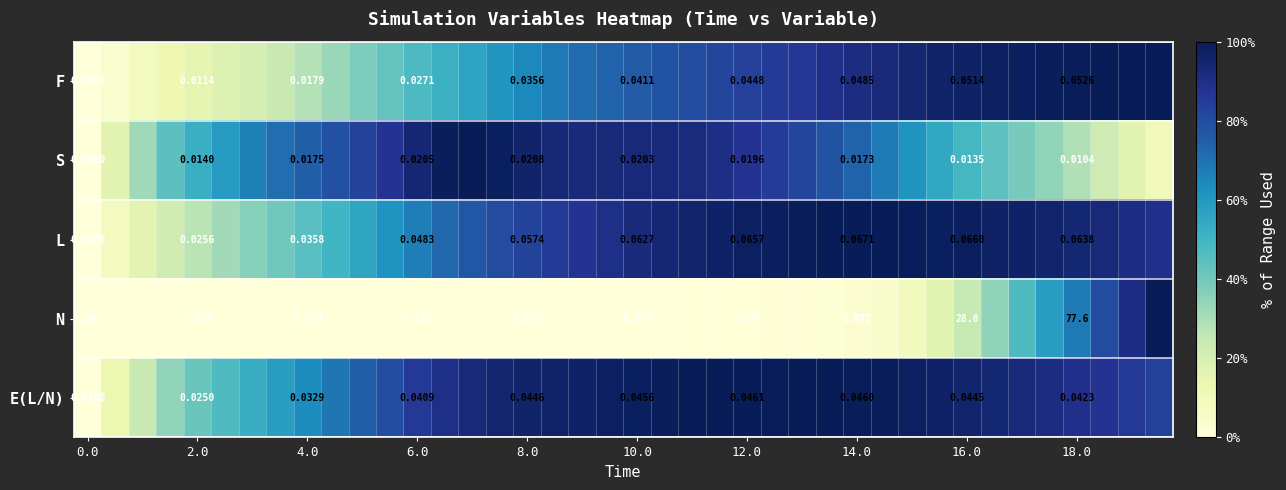

How many series are shown in this chart?

5